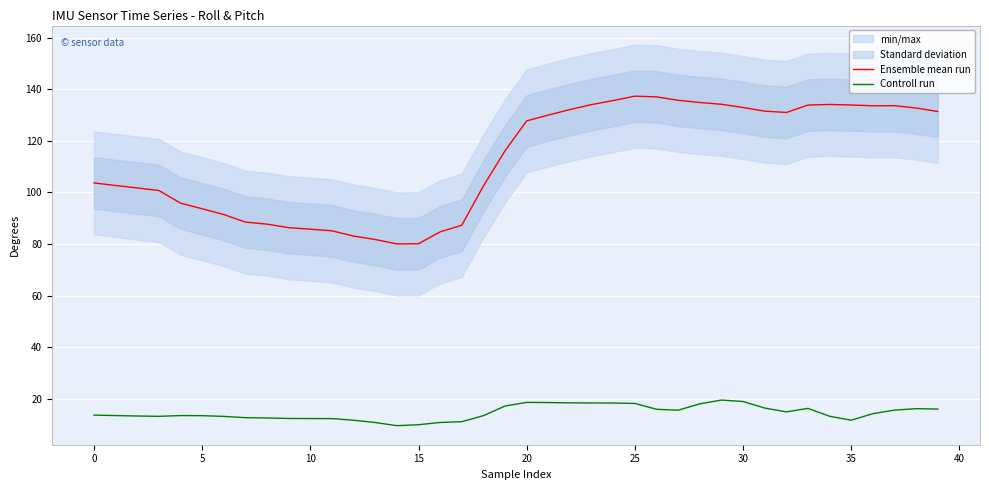

What is the highest value of the Controll run series?

19.4